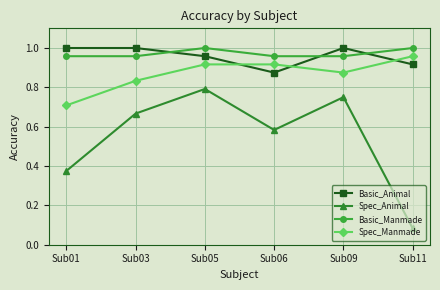

What is the sum of all Spec_Manmade values?

5.2